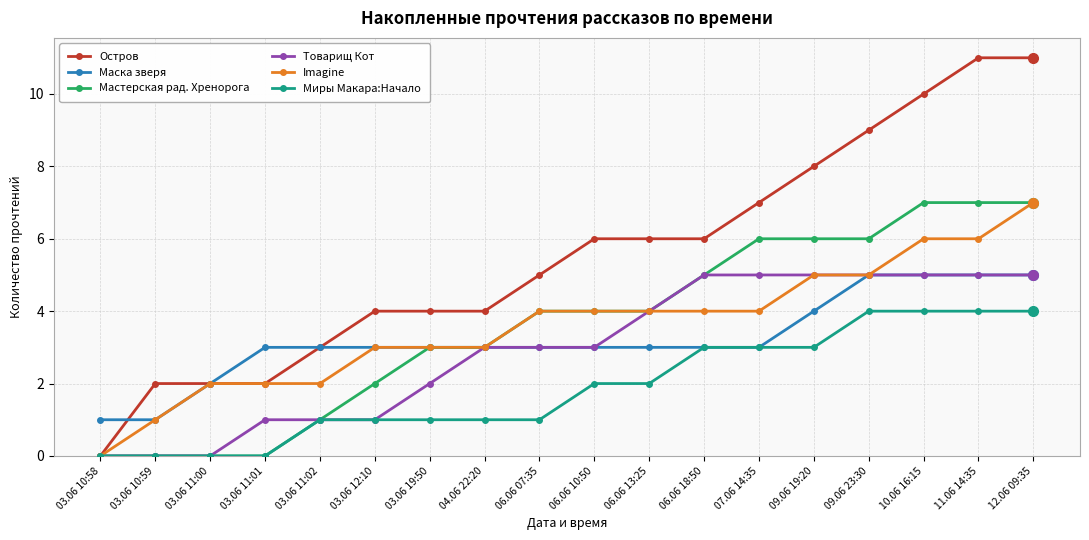

True or false: Миры Макара:Начало has a value of 4 at 09.06 19:20.

False